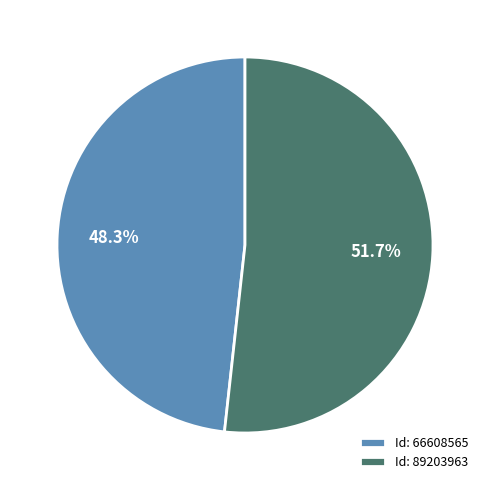

What is the smallest slice in the pie chart?

Id: 66608565